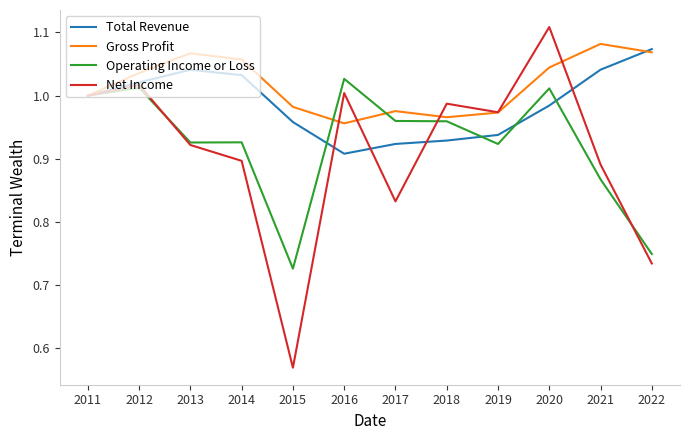

Which series has the largest total across all categories?

Gross Profit